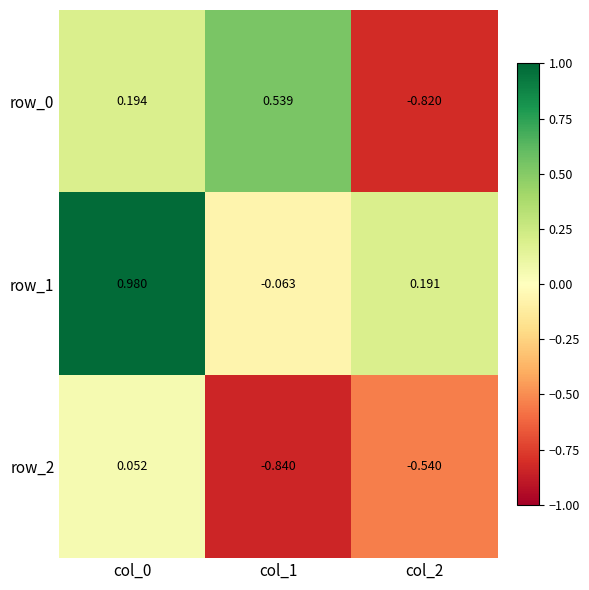

How many positive values does the row_0 series have?

2